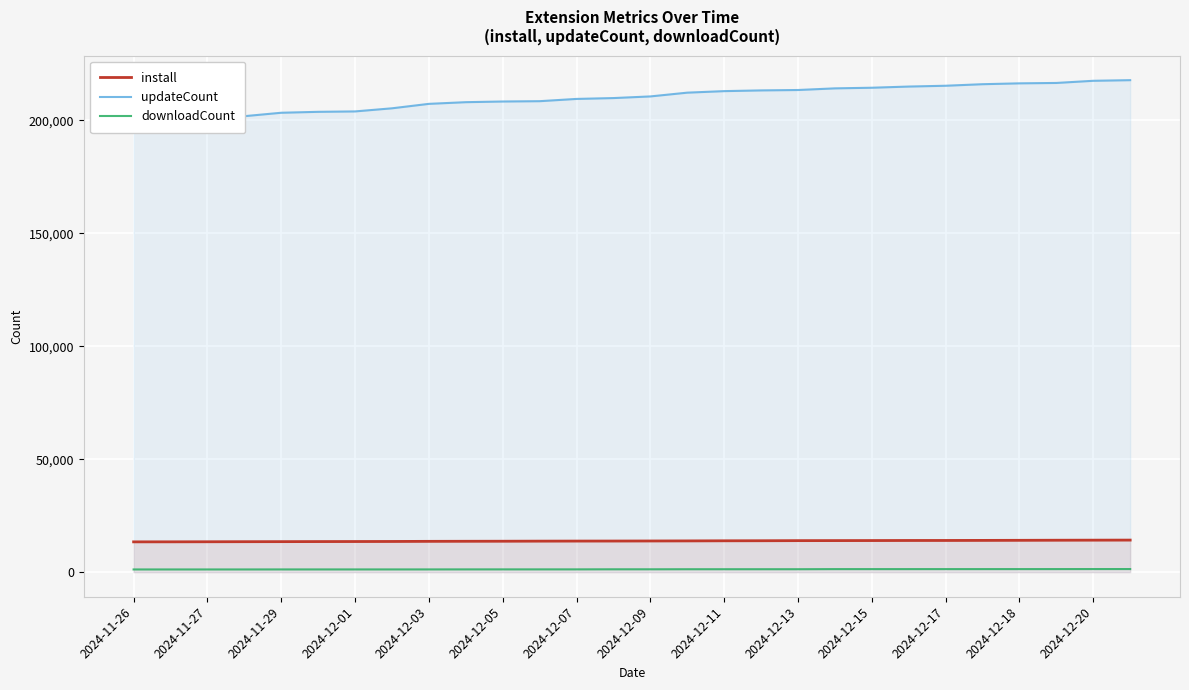

Count the number of categories in the chart.

28